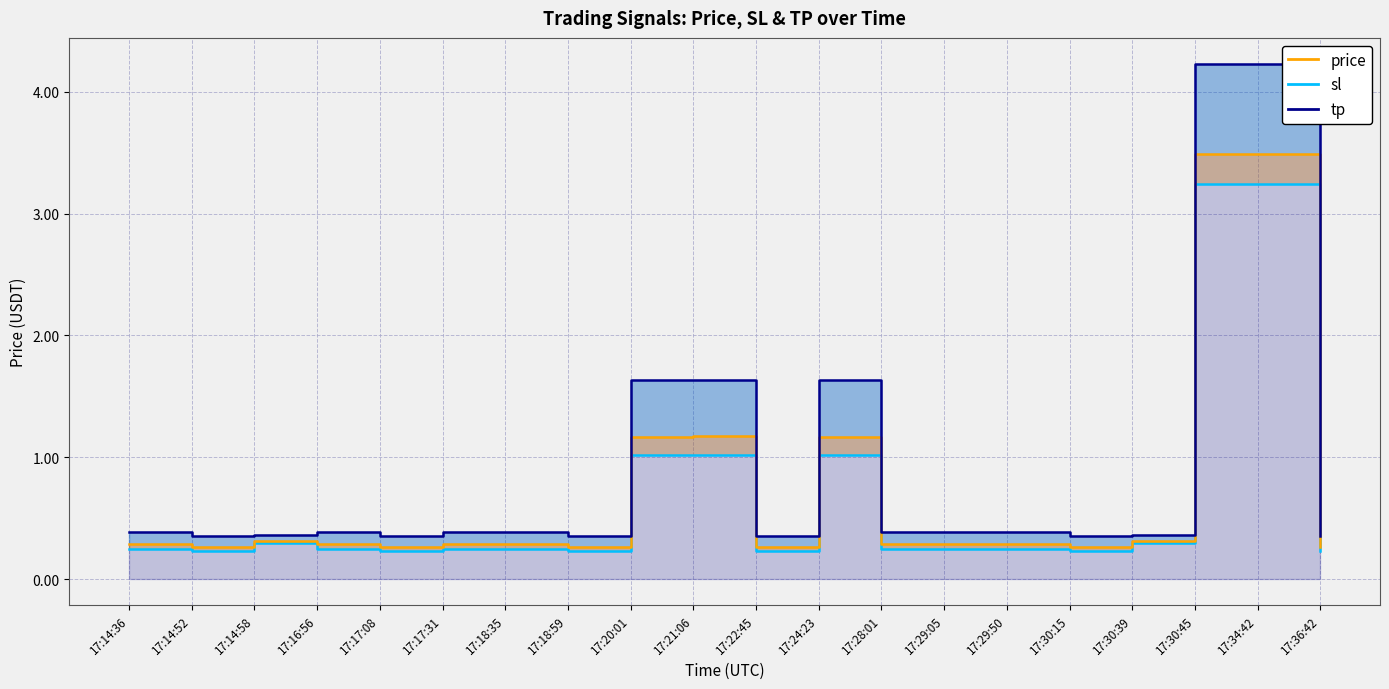

Count the number of categories in the chart.

20